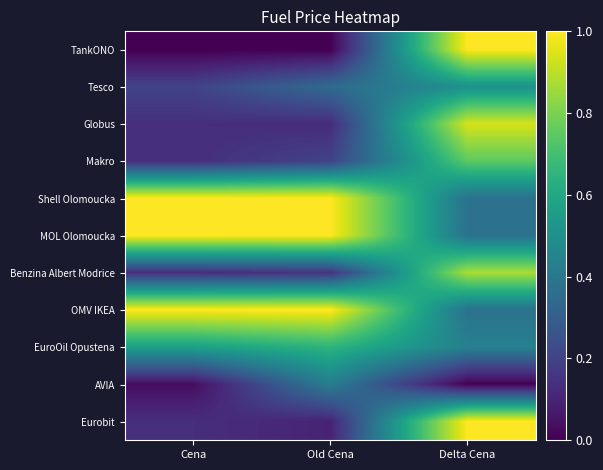

What is the maximum value shown in the chart?

1.0